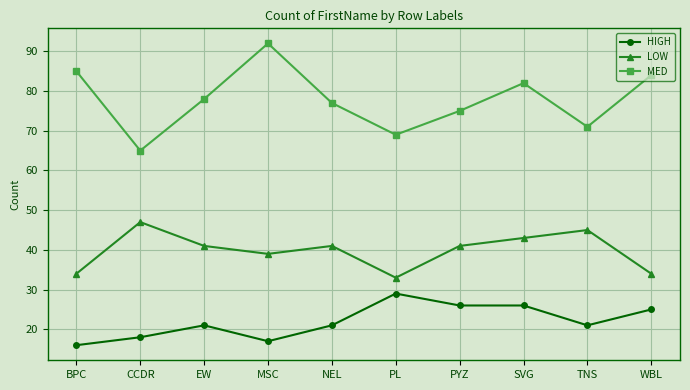

What is the difference between the maximum and minimum values in the LOW series?

14